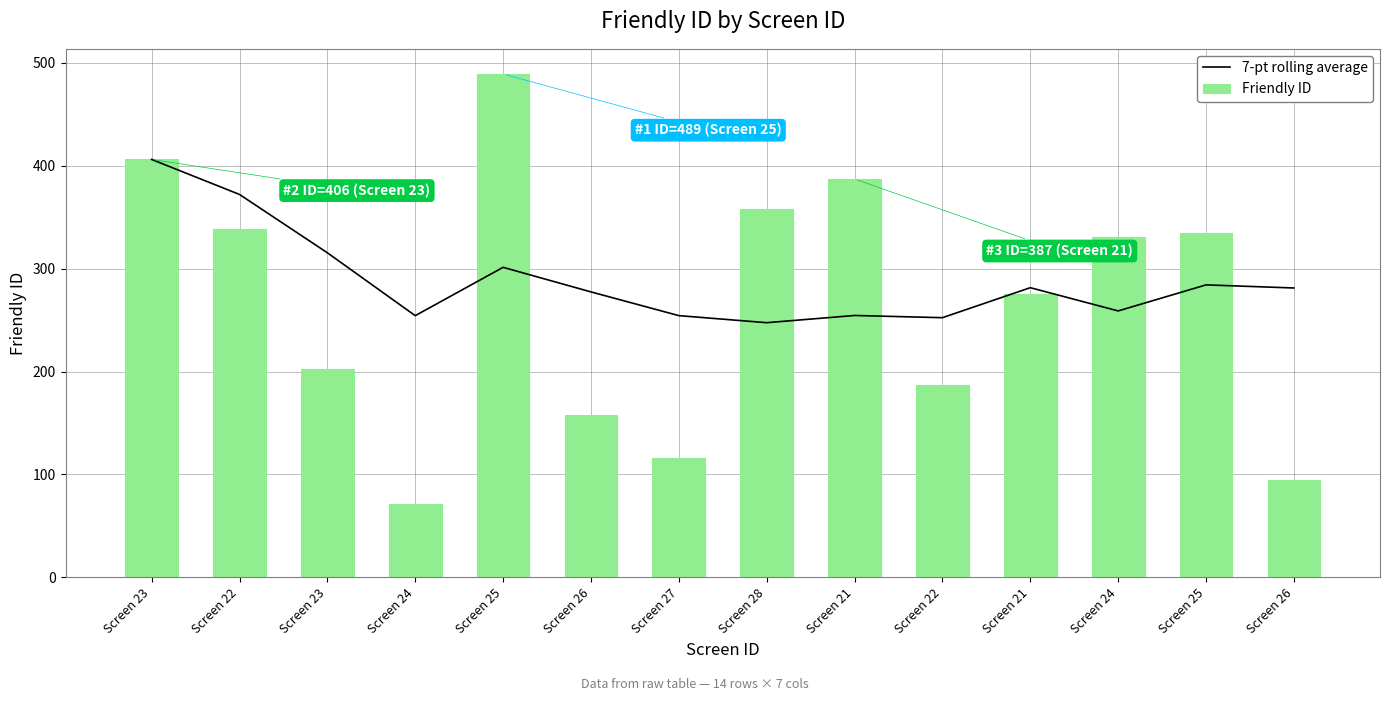

What is the label of the 4th bar from the right?

Screen 21